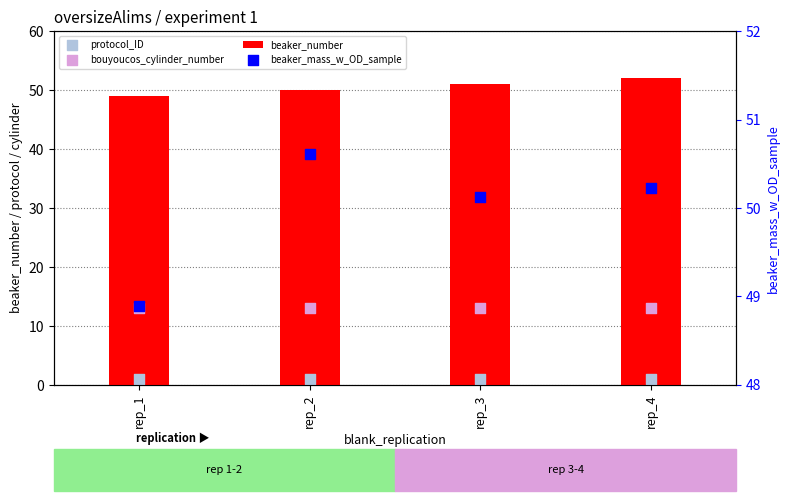

What is the total value across all series at rep_3?

115.1